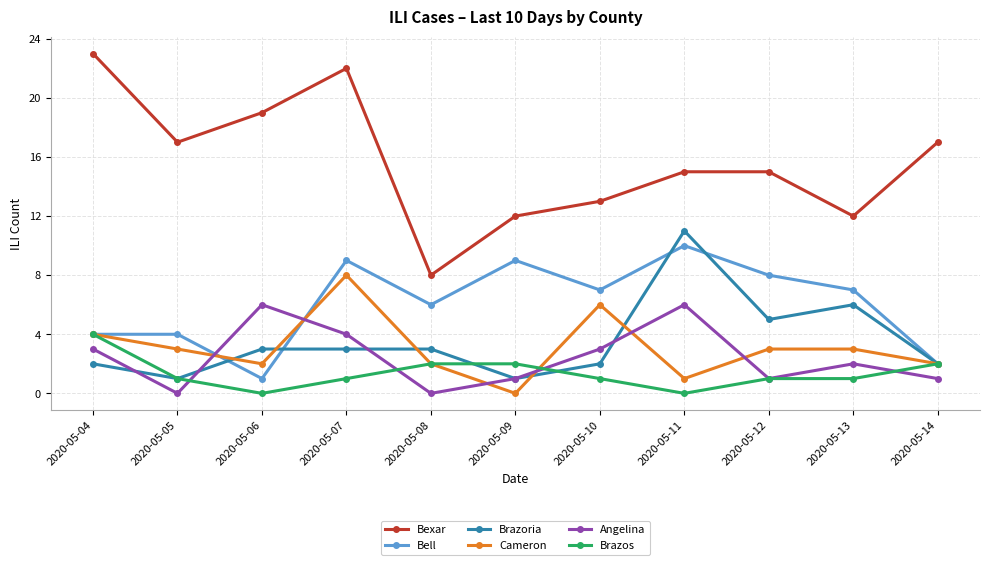

What are all the series names shown in the legend?

Bexar, Bell, Brazoria, Cameron, Angelina, Brazos